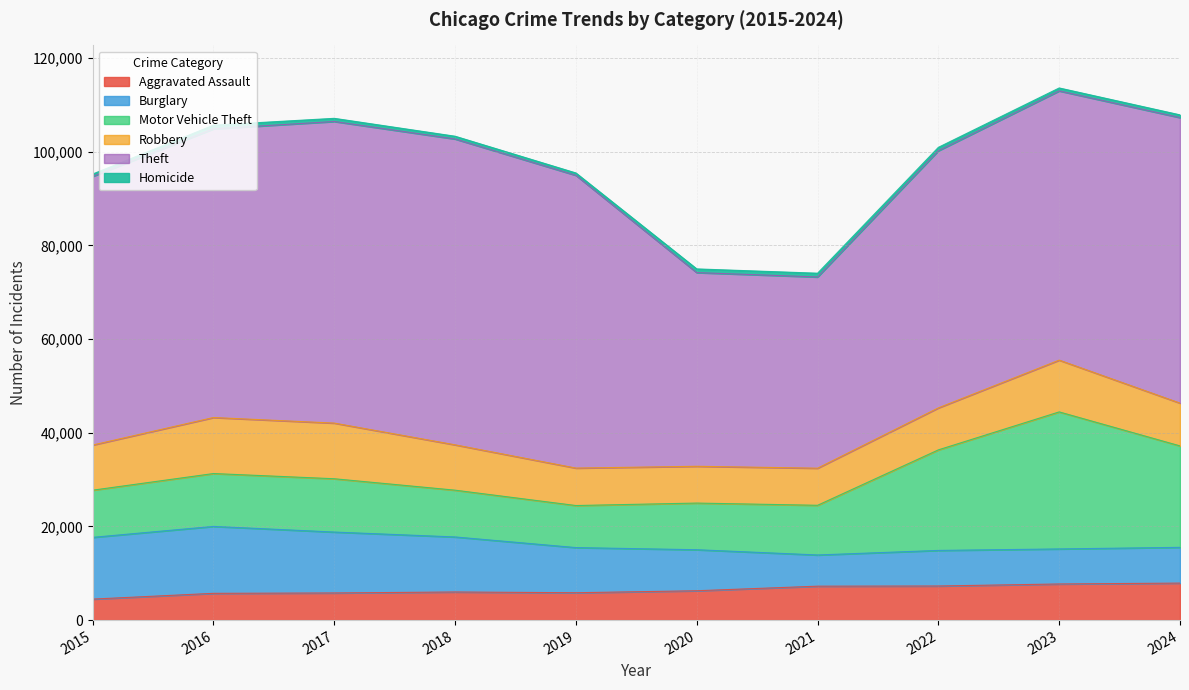

What is the sum of the Homicide values at 2021 and 2022?

1529